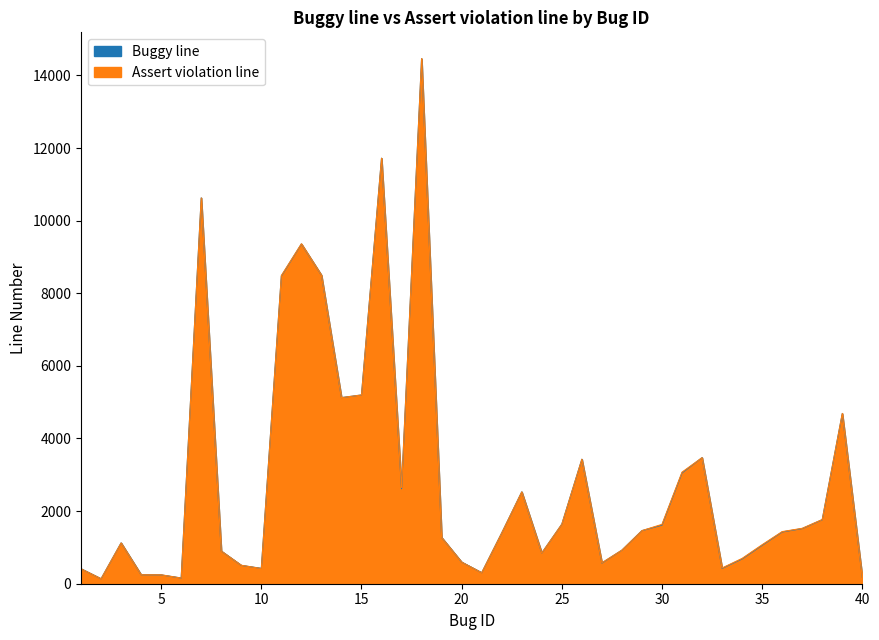

Which label corresponds to the smallest value in the chart?

2